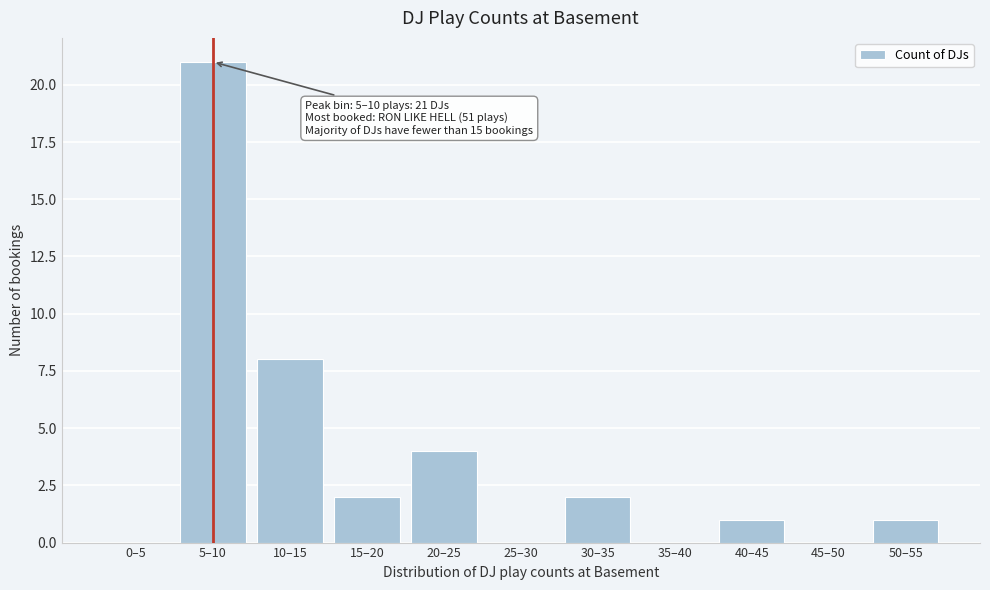

Reading left to right, extract all data points from this chart.

0–5=0	5–10=21	10–15=8	15–20=2	20–25=4	25–30=0	30–35=2	35–40=0	40–45=1	45–50=0	50–55=1